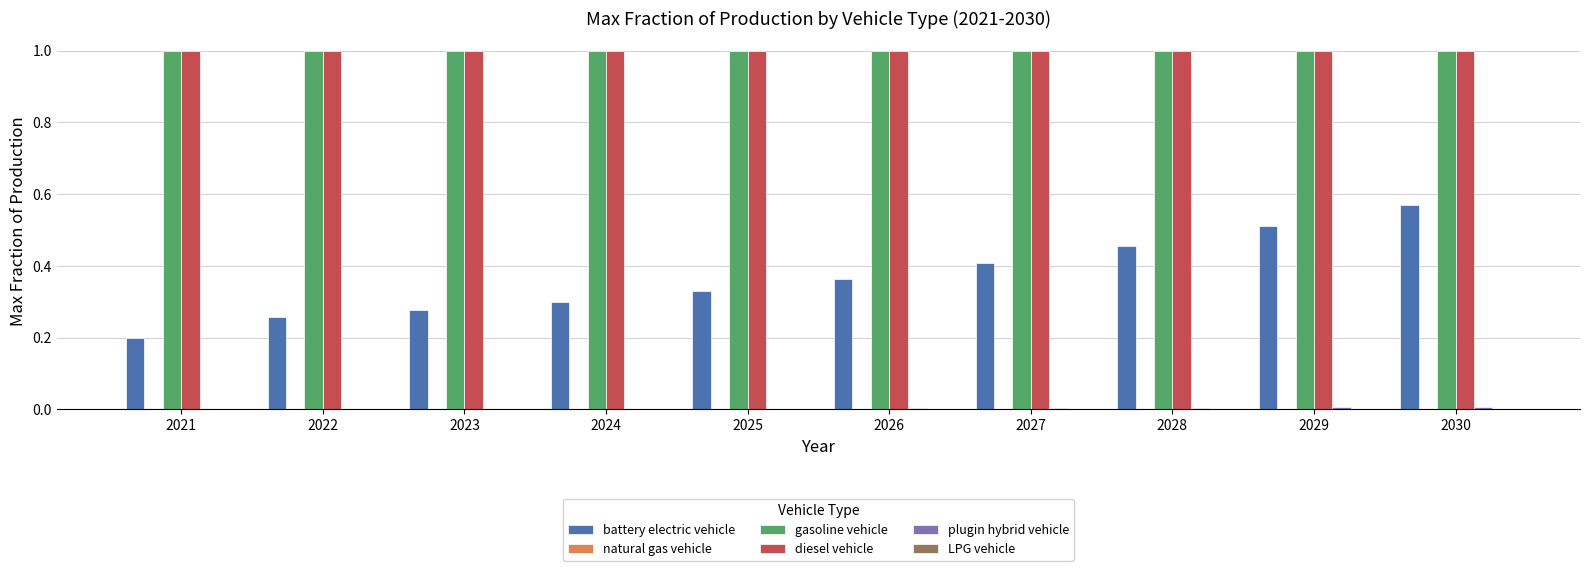

The diesel vehicle series shows 1.0 at 2023. True or false?

True